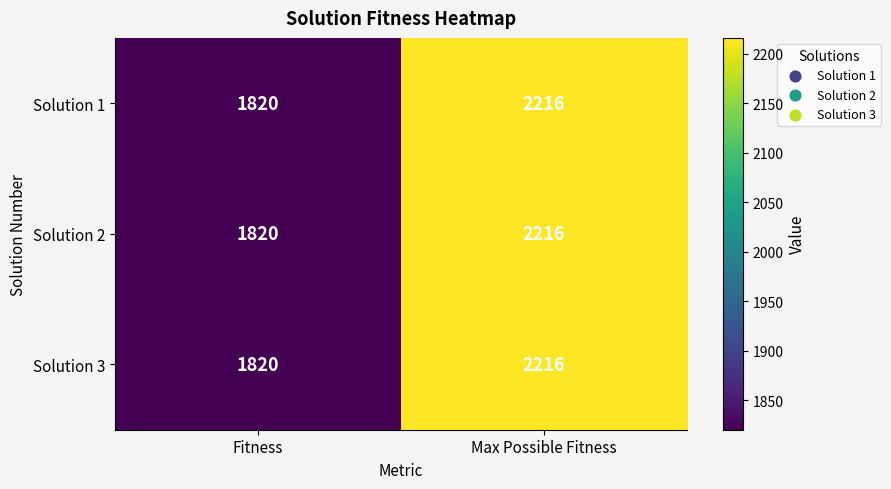

What is the difference between the Solution 3 values at Max Possible Fitness and Fitness?

396